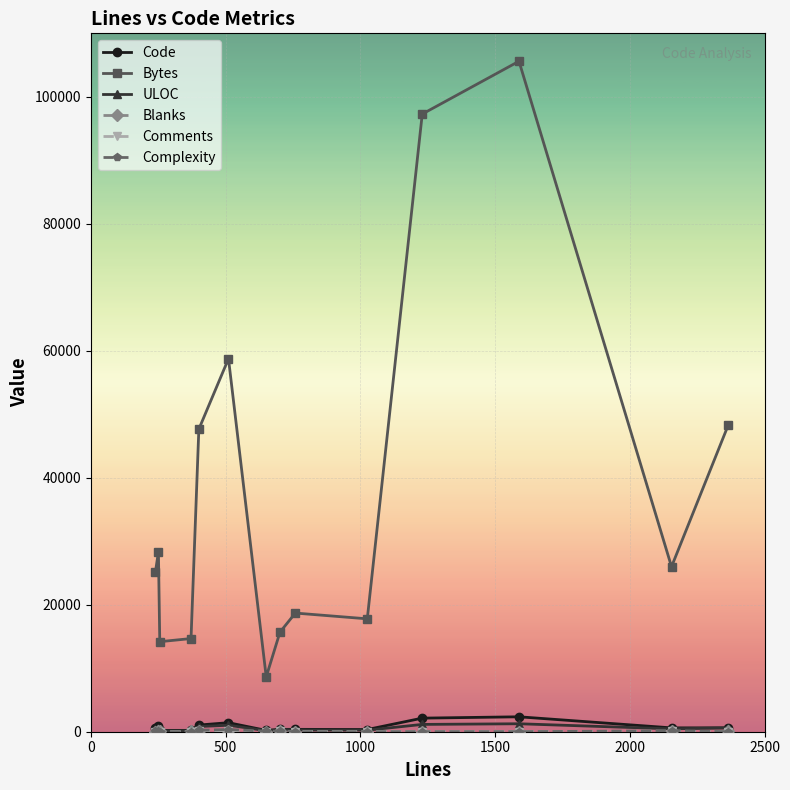

Which series has the widest spread of values?

Bytes